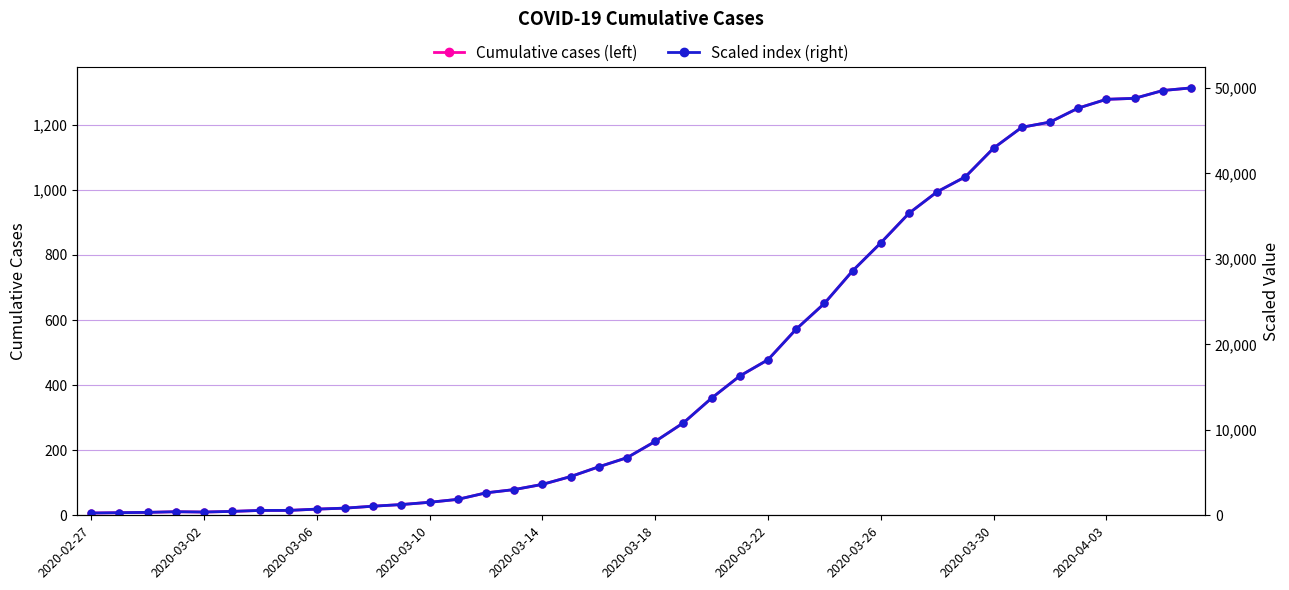

Which series changed the most between 19 and 30?

Scaled index (right)